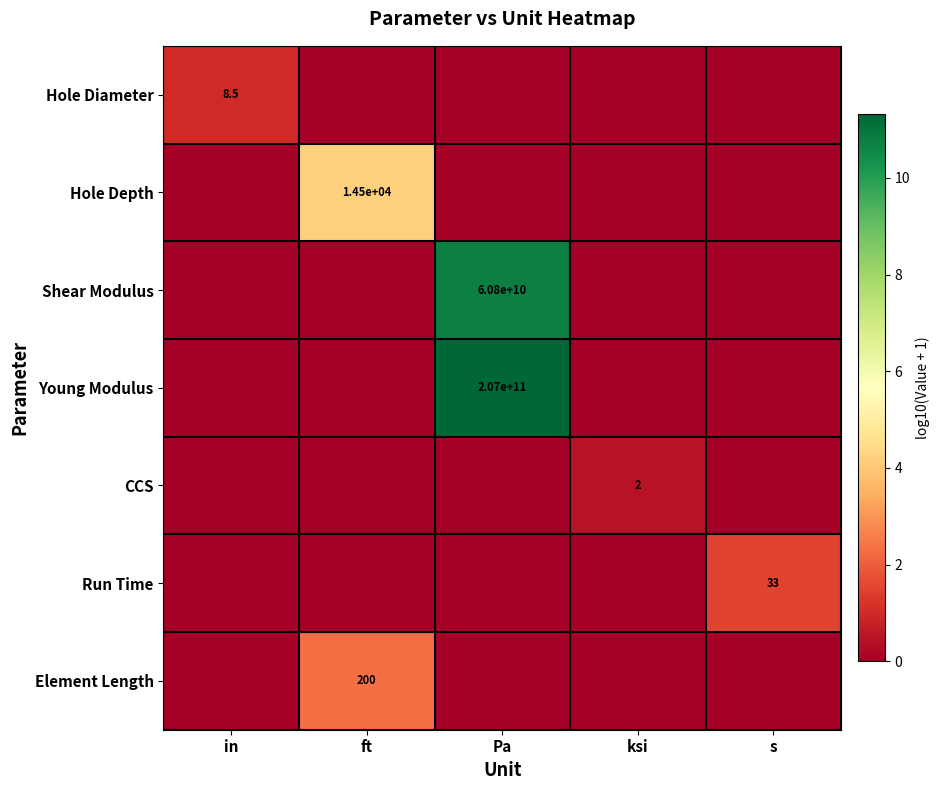

List the series in order of their peak value, highest first.

Young Modulus, Shear Modulus, Hole Depth, Element Length, Run Time, Hole Diameter, CCS